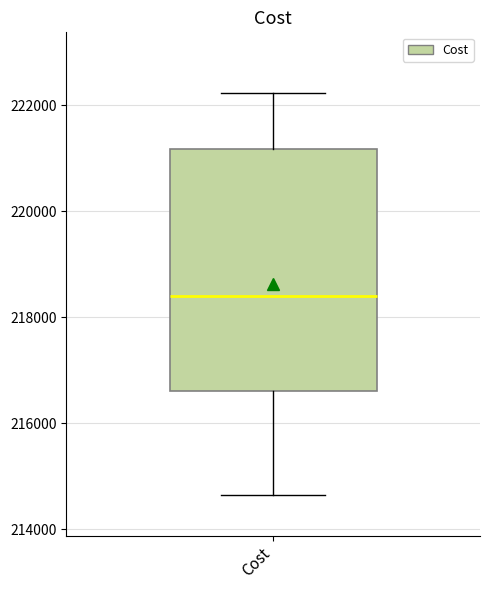

Transcribe this box plot: give where the median line is, the range the box spans, and where the two whiskers end, as read against the y-axis. The values are not printed on the chart, so give them approximately, as read against the axis.

median 218400, box 216600 to 221200, whiskers 214600 to 222200